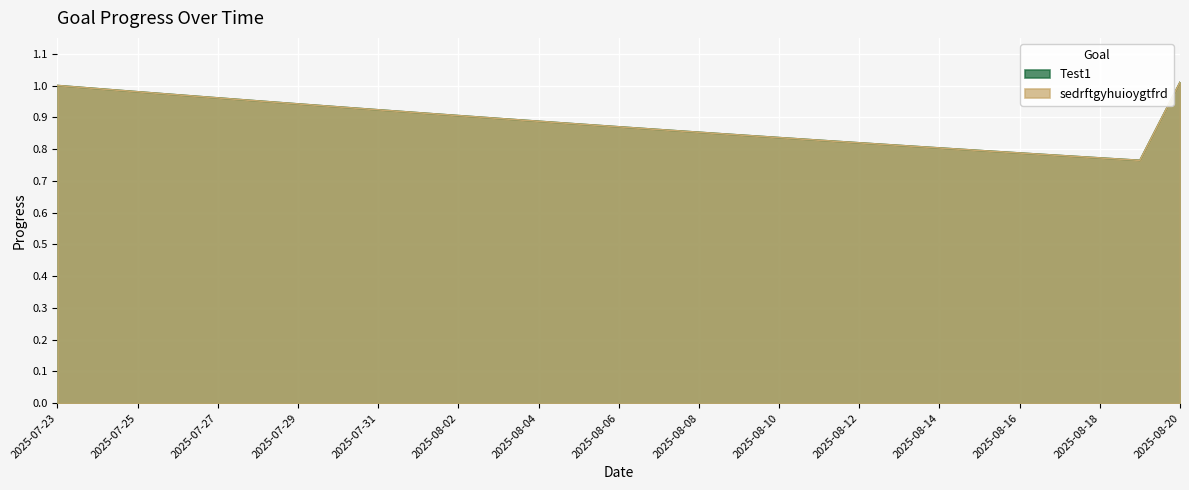

How many lines are shown in the chart?

2